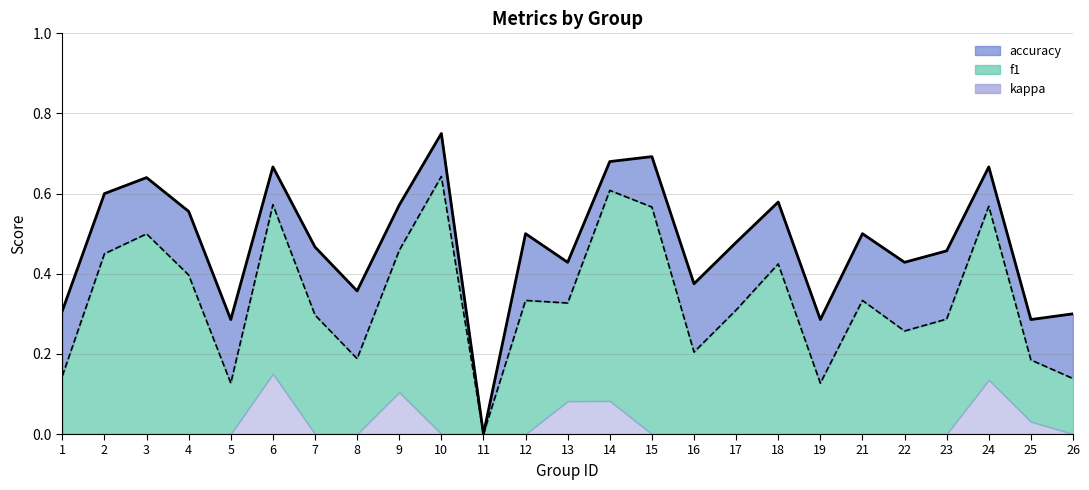

Reading left to right, list all the values displayed in this chart.

f1: 1=0.1	2=0.5	3=0.5	4=0.4	5=0.1	6=0.6	7=0.3	8=0.2	9=0.5	10=0.6	11=0.0	12=0.3	13=0.3	14=0.6	15=0.6	16=0.2	17=0.3	18=0.4	19=0.1	21=0.3	22=0.3	23=0.3	24=0.6	25=0.2	26=0.1
accuracy: 1=0.3	2=0.6	3=0.6	4=0.6	5=0.3	6=0.7	7=0.5	8=0.4	9=0.6	10=0.8	11=0.0	12=0.5	13=0.4	14=0.7	15=0.7	16=0.4	17=0.5	18=0.6	19=0.3	21=0.5	22=0.4	23=0.5	24=0.7	25=0.3	26=0.3